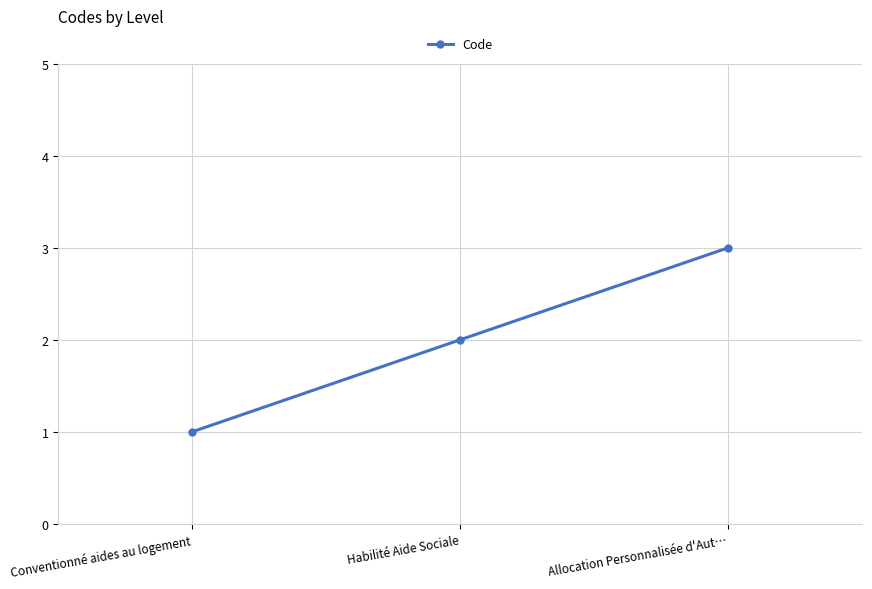

What is the label of the 2nd point from the left?

Habilité Aide Sociale